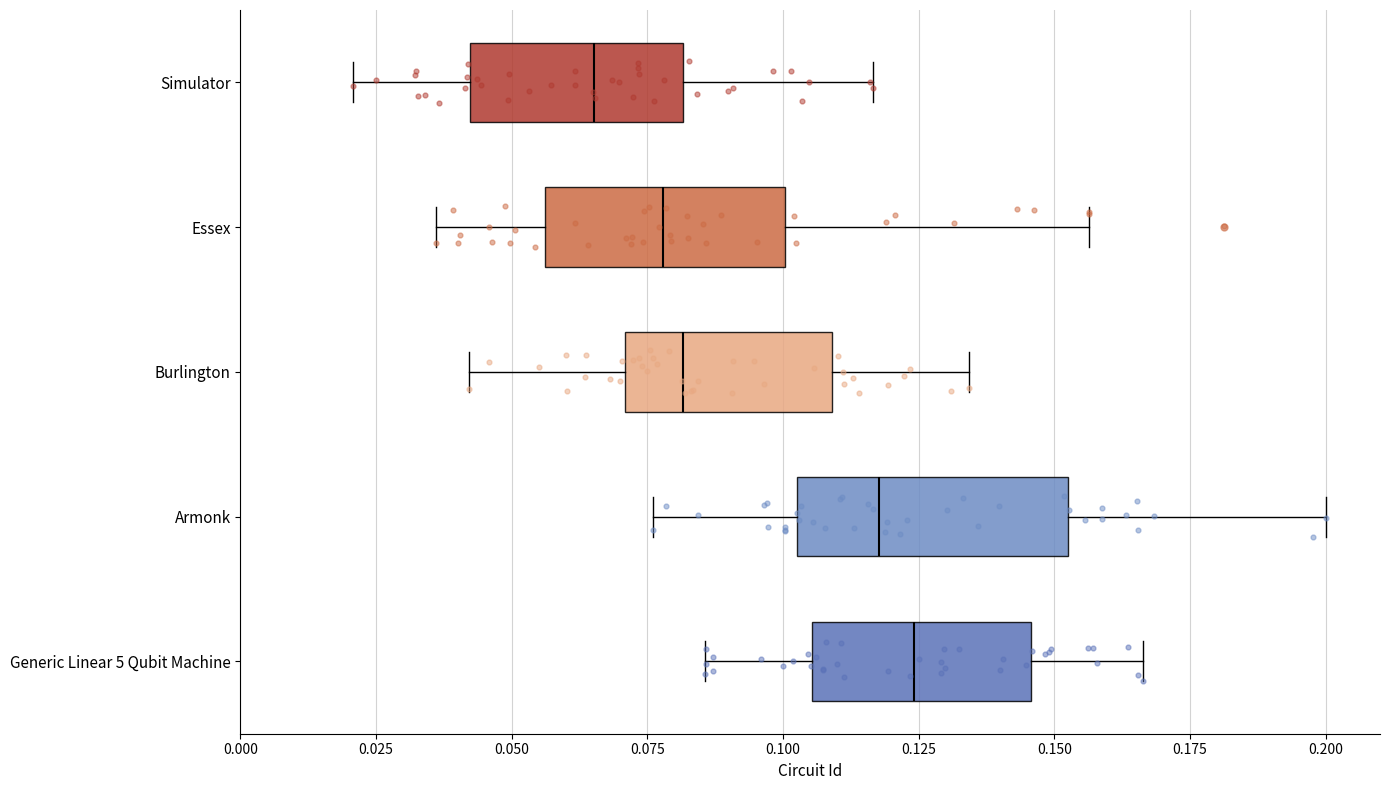

Reading bottom to top, transcribe this box plot: for each box, give where its median line is, the range the box spans, and where its two whiskers end, as read against the x-axis. The values are not printed on the chart, so give them approximately, as read against the axis.

Generic Linear 5 Qubit Machine: median 0.125, box 0.105 to 0.145, whiskers 0.085 to 0.165
Armonk: median 0.120, box 0.105 to 0.150, whiskers 0.075 to 0.200
Burlington: median 0.080, box 0.070 to 0.110, whiskers 0.040 to 0.135
Essex: median 0.080, box 0.055 to 0.100, whiskers 0.035 to 0.155
Simulator: median 0.065, box 0.040 to 0.080, whiskers 0.020 to 0.115